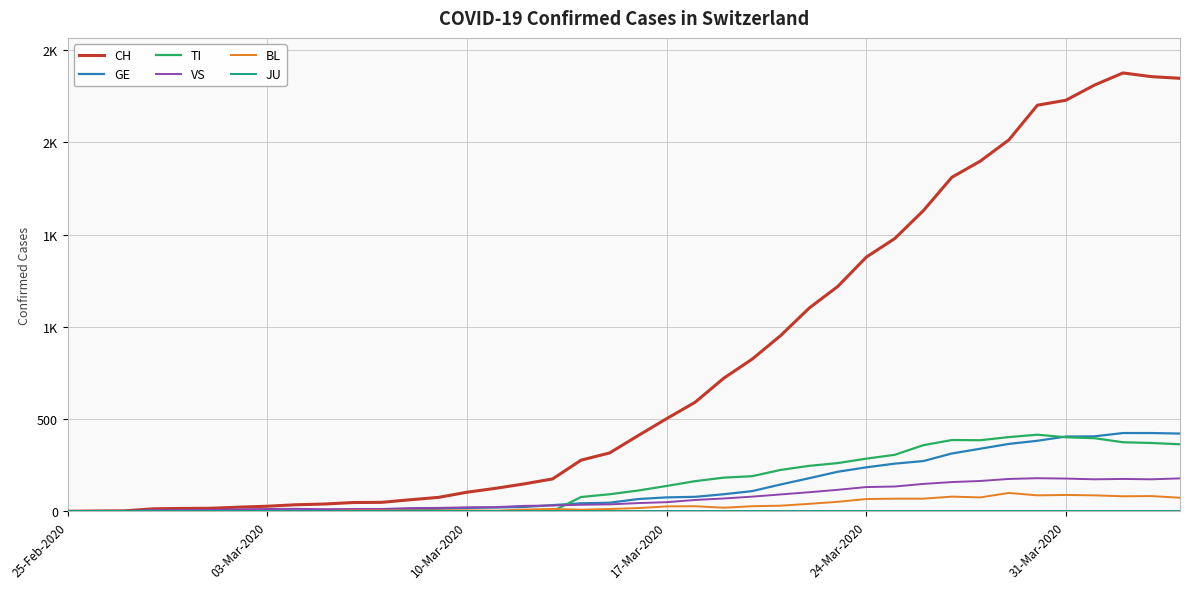

Does the chart have visible grid lines?

Yes